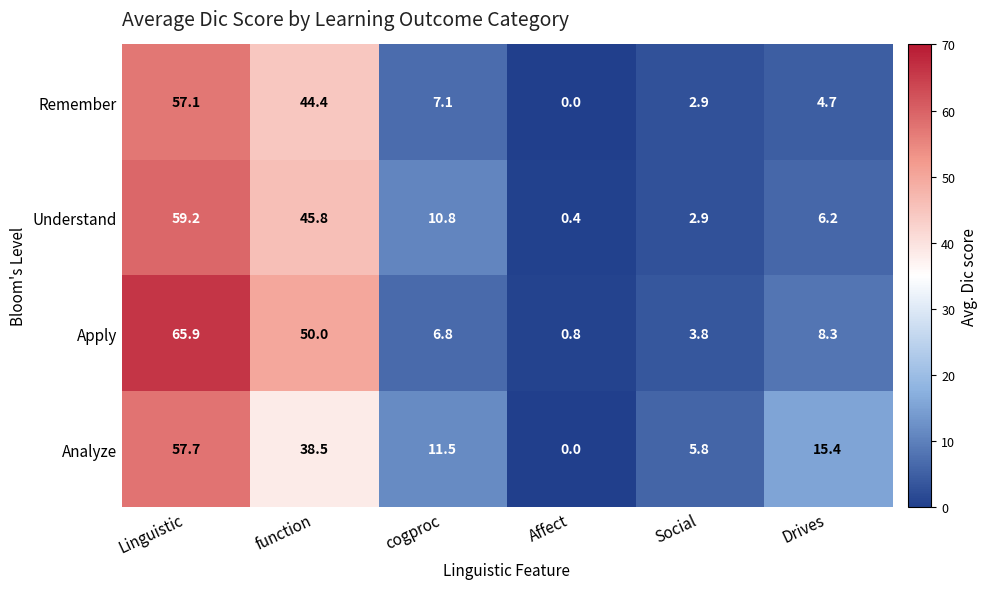

What is the average value of the Analyze series?

21.5